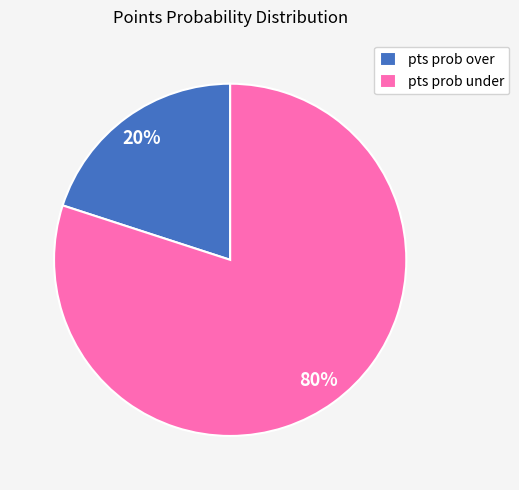

Is the sum of pts prob under and pts prob over greater than half?

Yes